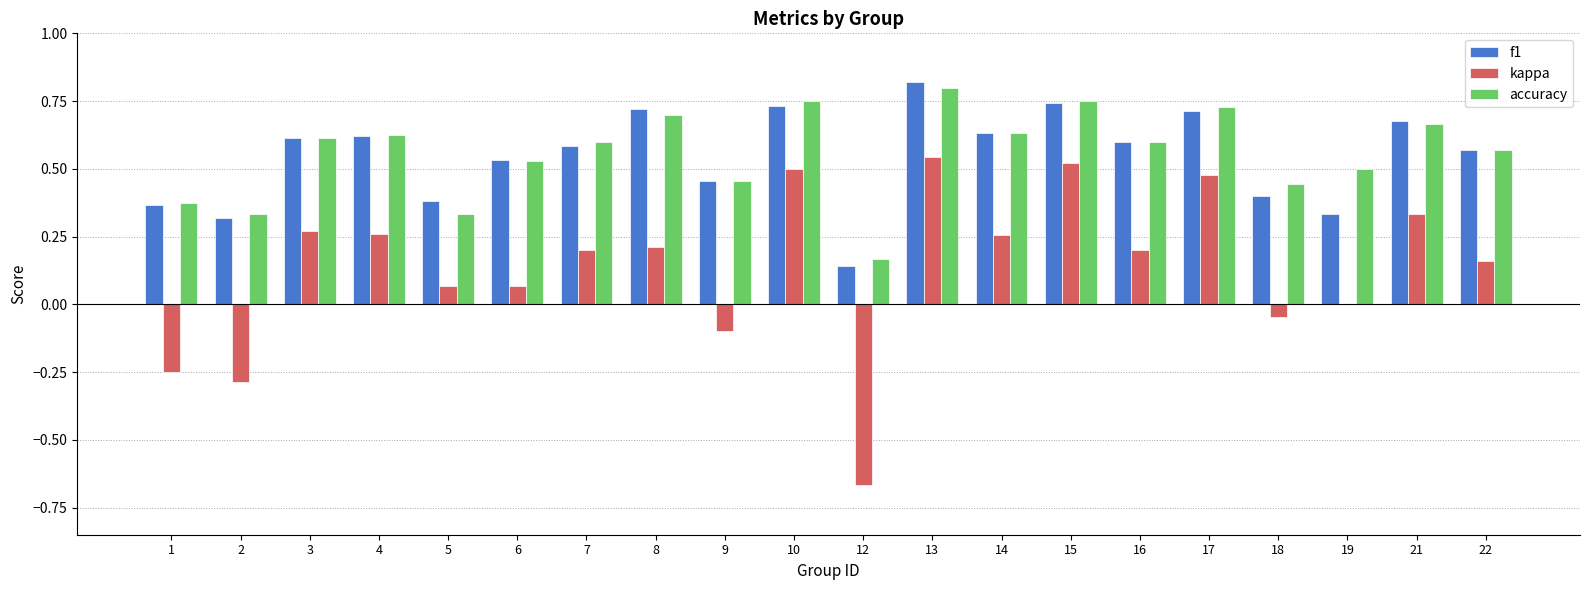

Which series changed the most between 14 and 18?

kappa